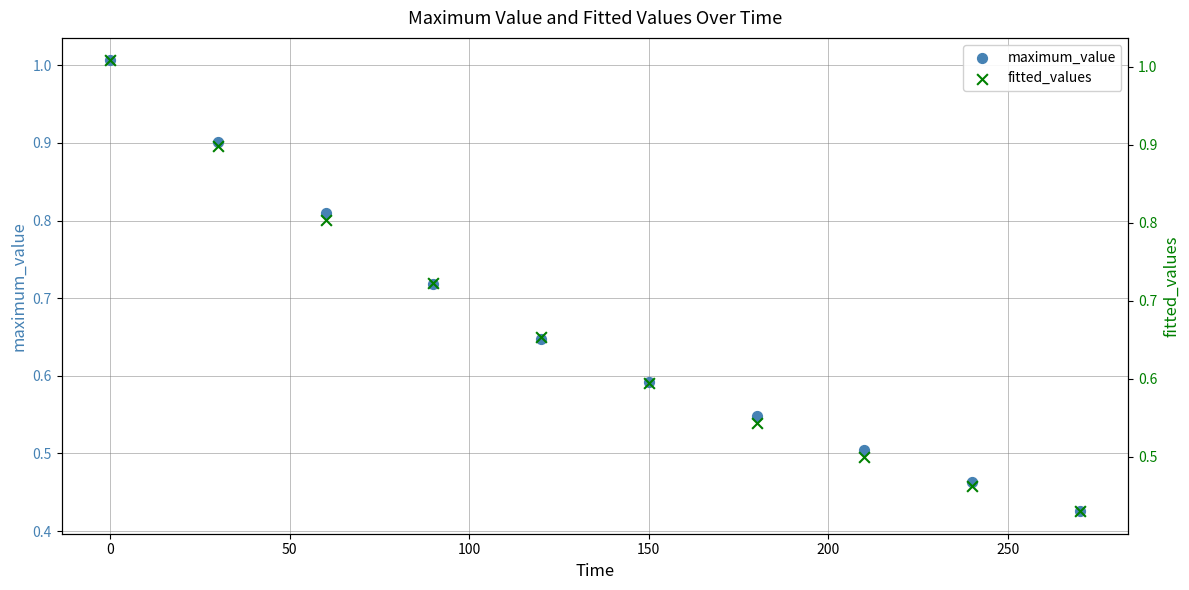

Which series has the largest total across all categories?

fitted_values